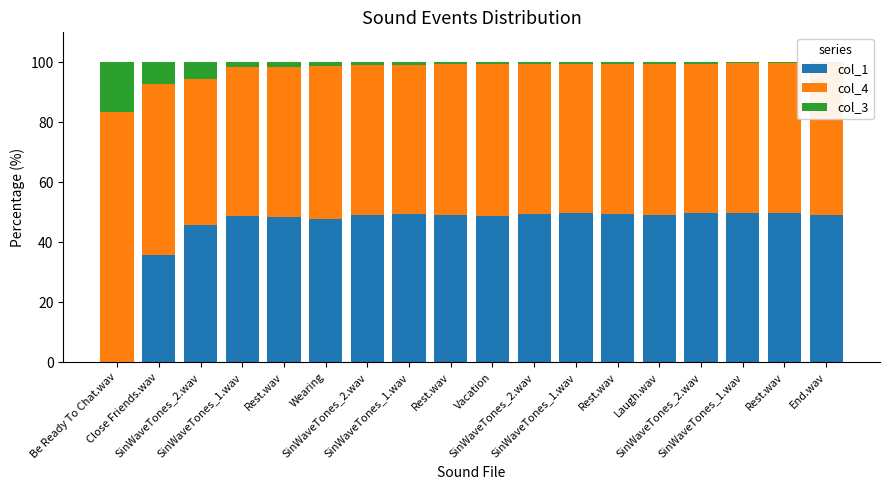

How many categories are shown in the chart?

18